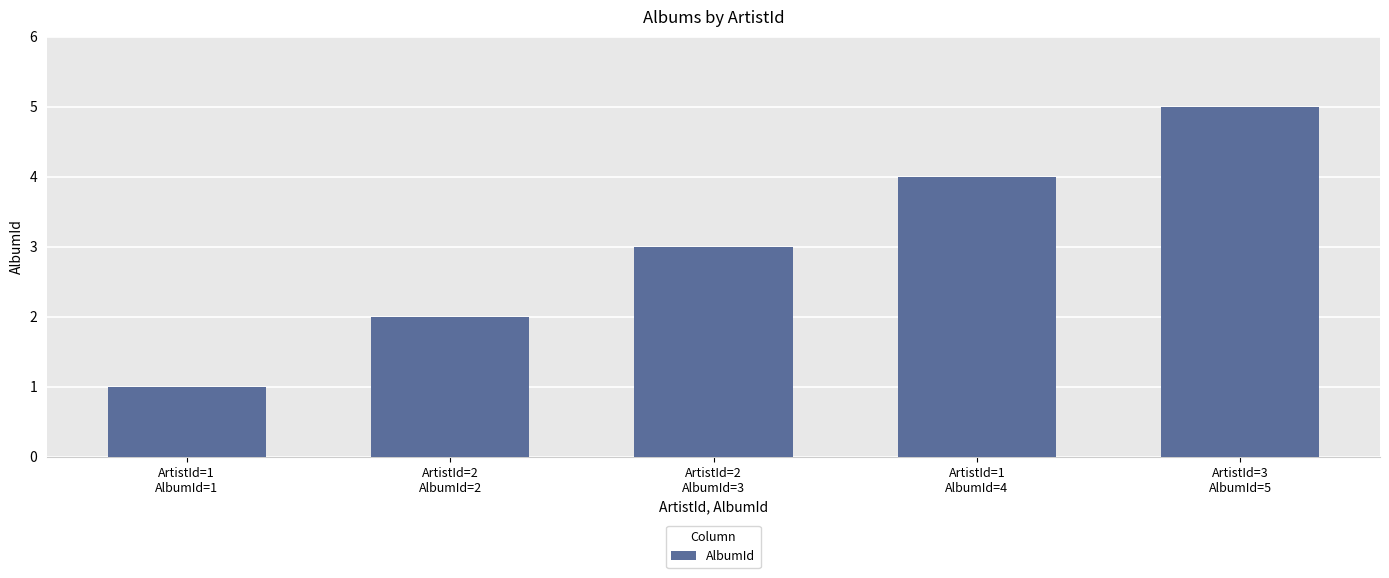

What is the label of the 1st bar from the left?

ArtistId=1
AlbumId=1